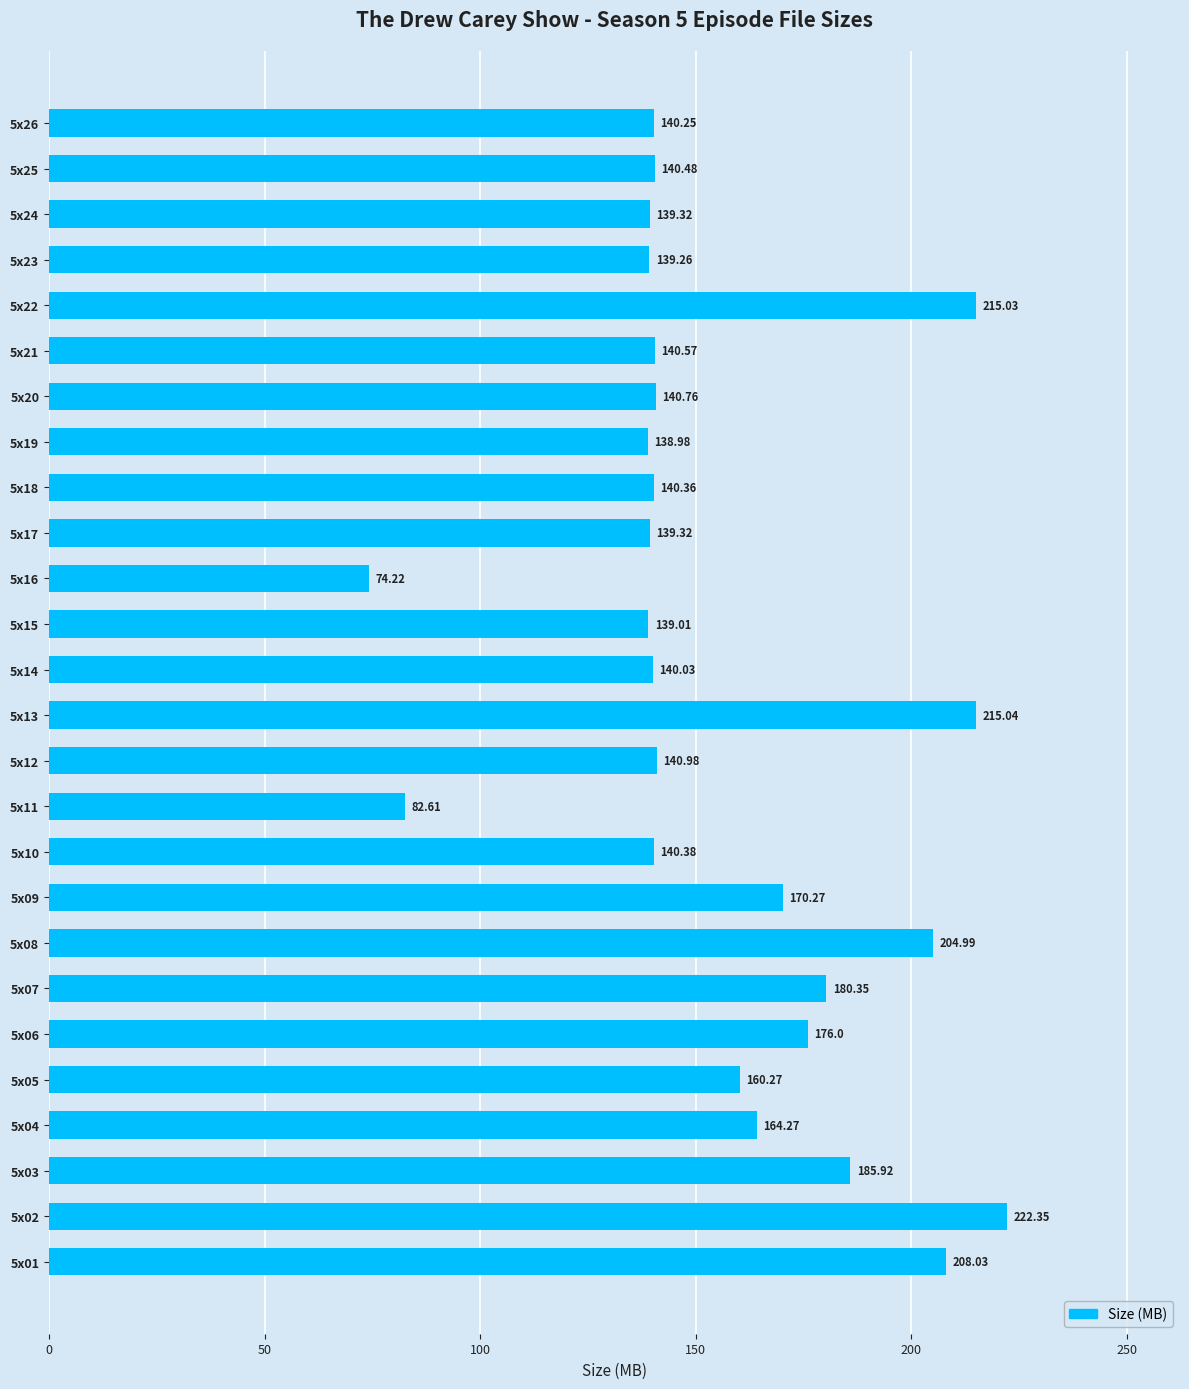

What is the ratio of the value at 5x19 to the value at 5x14?

1.0